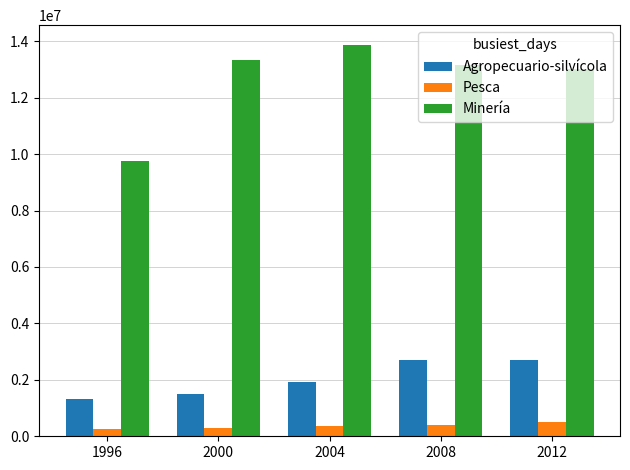

Which series has the largest total across all categories?

Minería